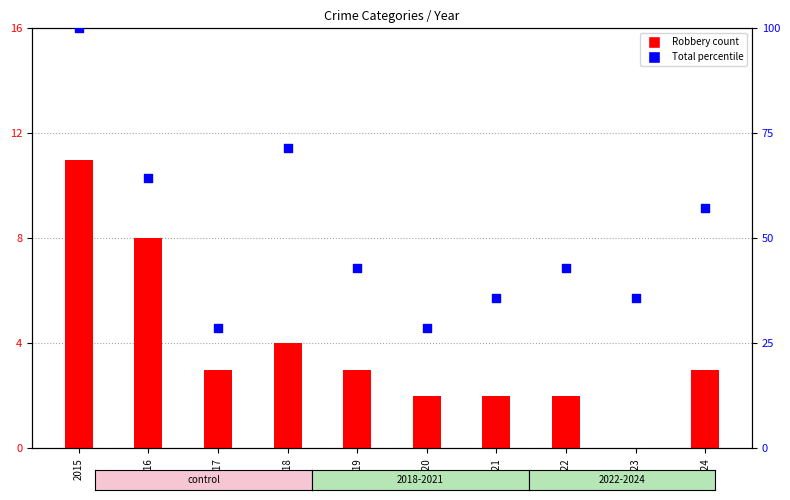

What is the total value across all series at 2019?

45.9